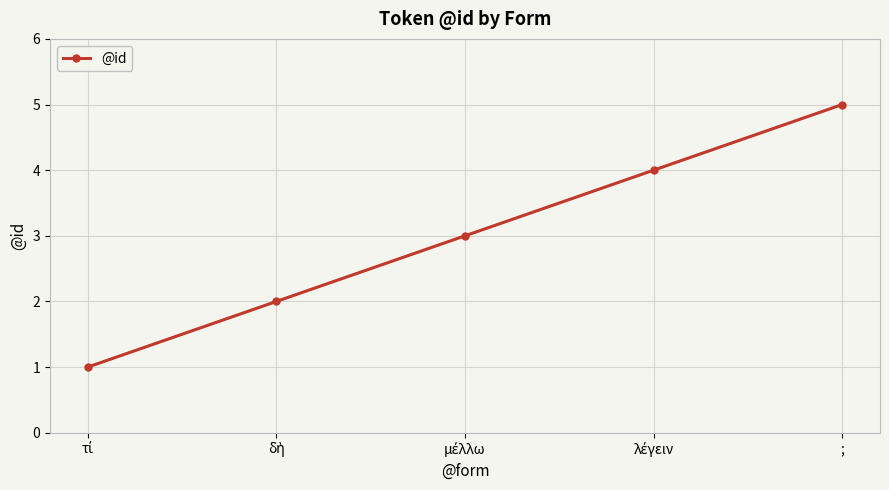

What is the maximum value shown in the chart?

5